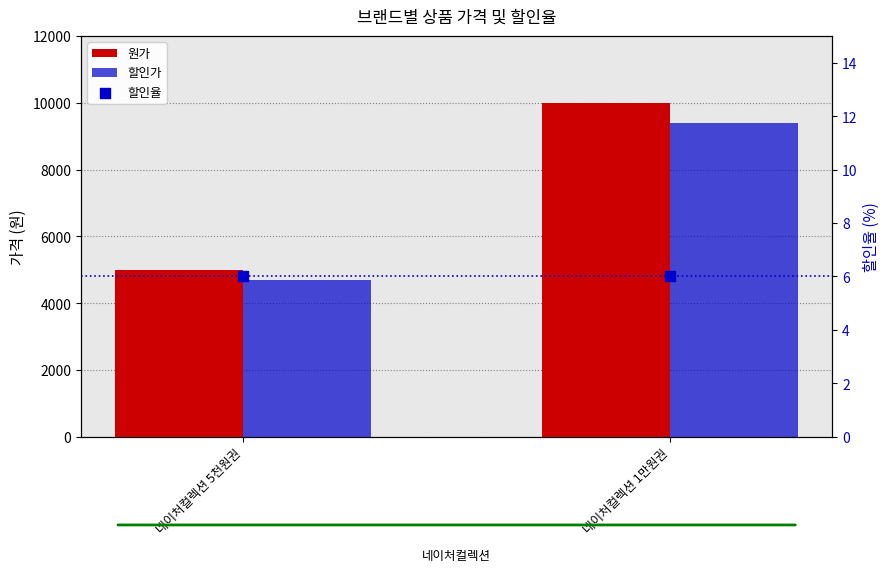

What is the total value across all series at 네이처컬렉션 5천원권?

9706